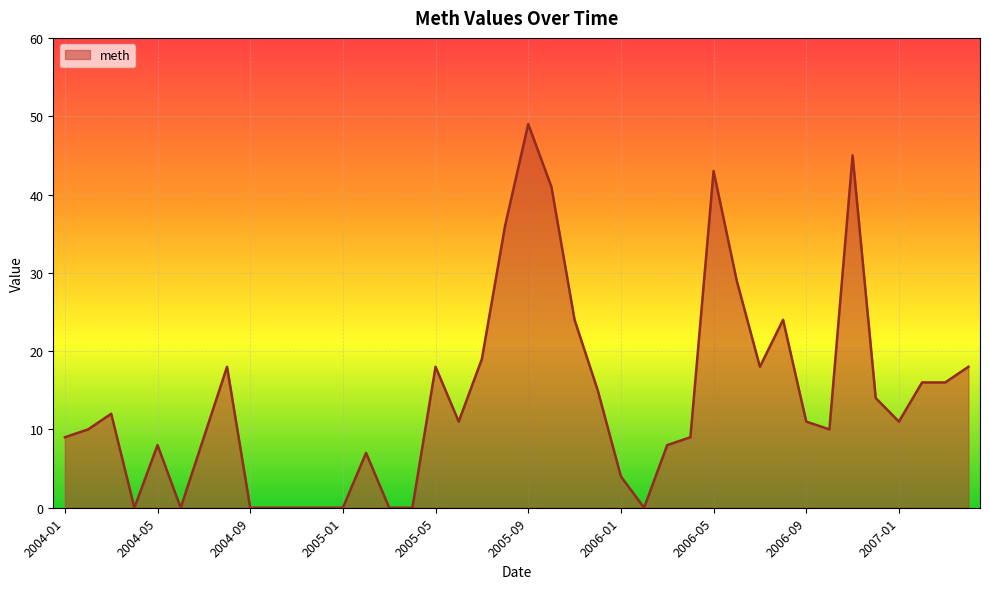

Does the chart have visible grid lines?

Yes